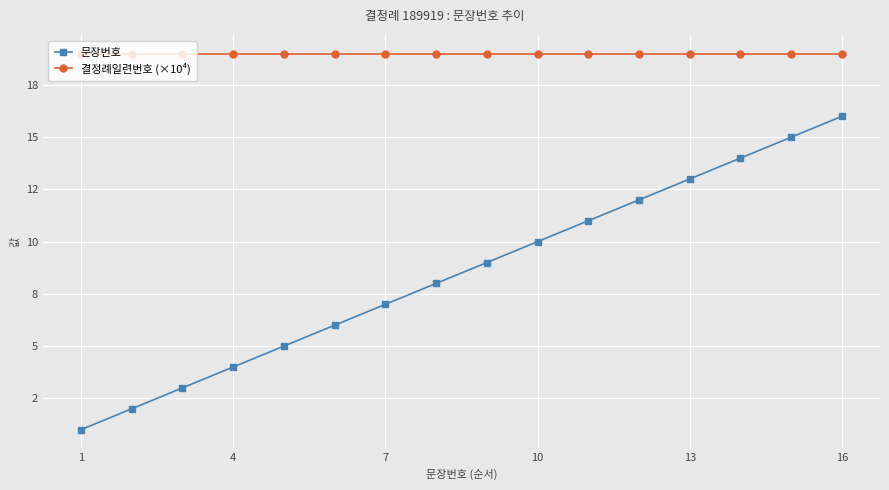

What is the sum of all 결정례일련번호 (×10⁴) values?

303.9